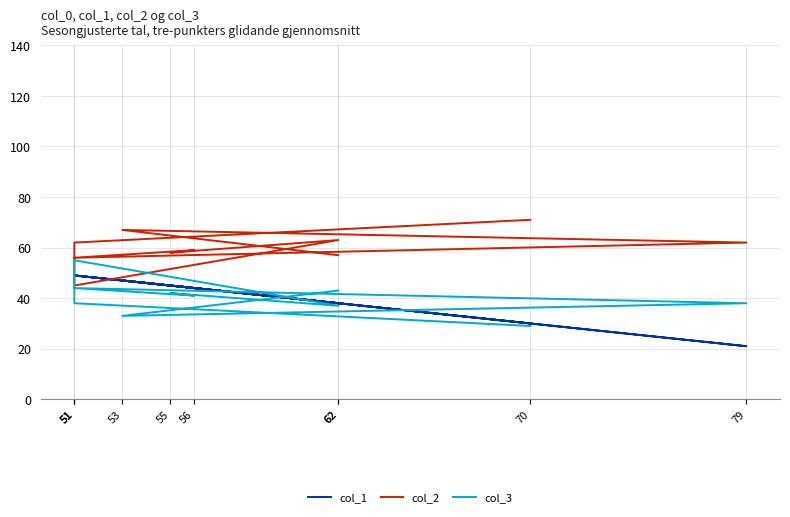

At 53, list the series in order from smallest to largest.

col_3, col_1, col_2